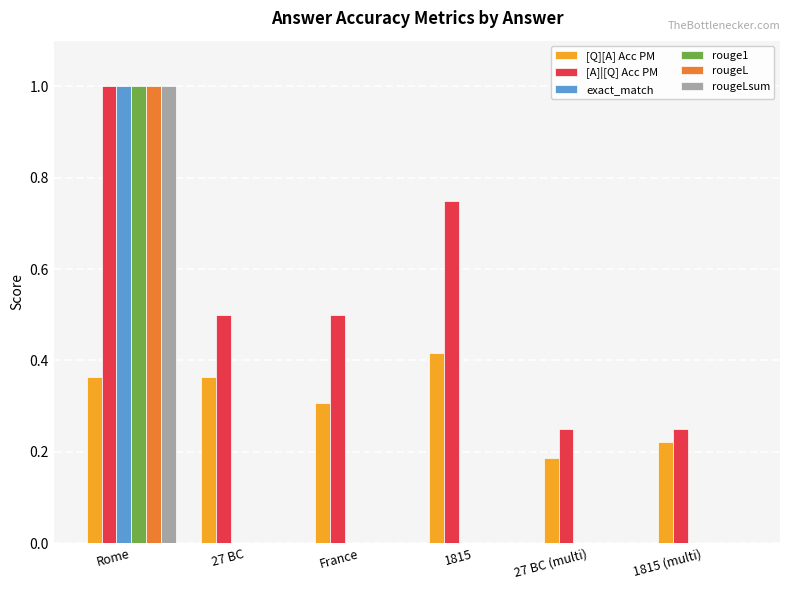

Read the [Q][A] Acc PM value at France.

0.3